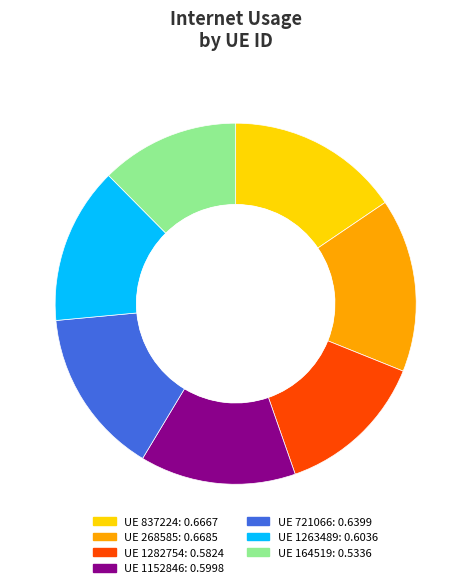

Is there a majority slice in this chart?

No